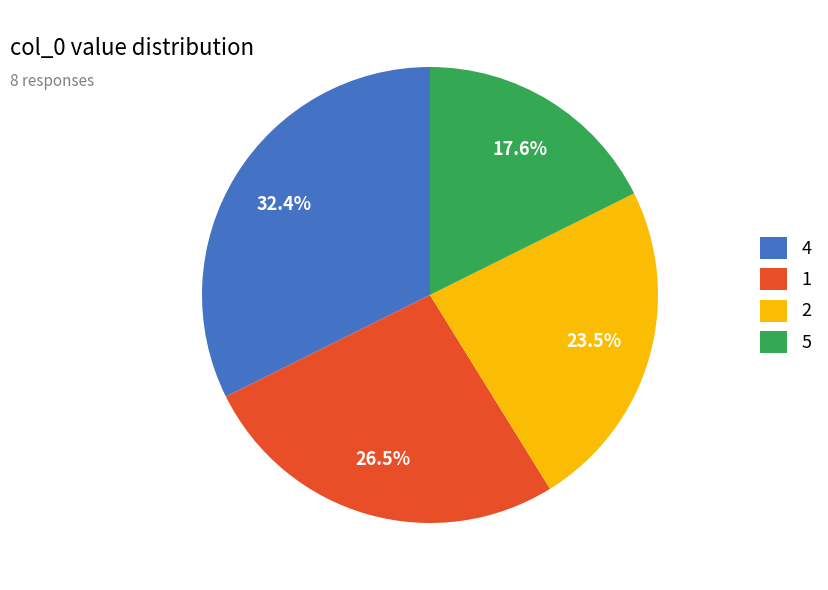

What is the smallest slice in the pie chart?

5